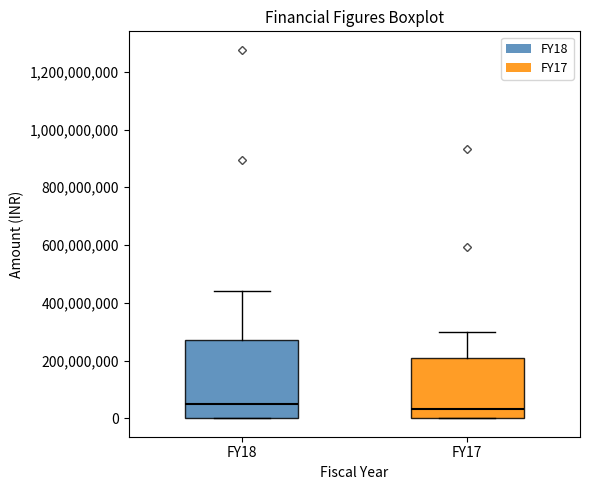

Reading left to right, read every box against the y-axis: the position of its median line, the range the box covers, and the ends of its whiskers. The values are not printed on the chart, so give them approximately, as read against the axis.

FY18: median 40000000, box 0 to 280000000, whiskers 0 to 440000000
FY17: median 40000000, box 0 to 220000000, whiskers 0 to 300000000